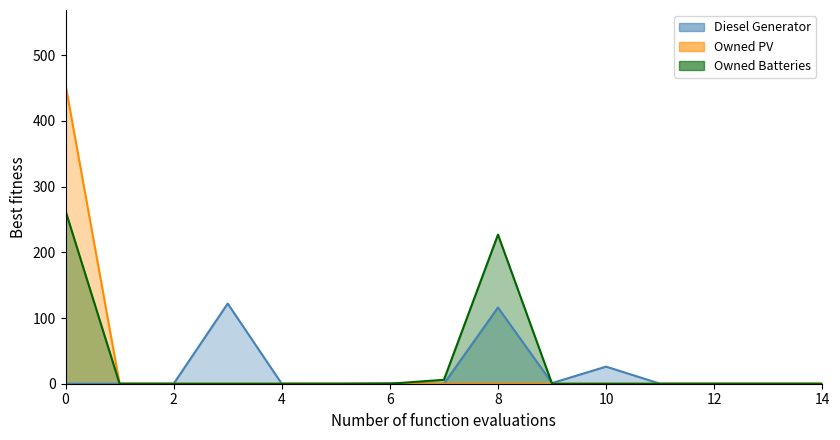

Rank the series at 1 from lowest to highest value.

Diesel Generator, Owned PV, Owned Batteries